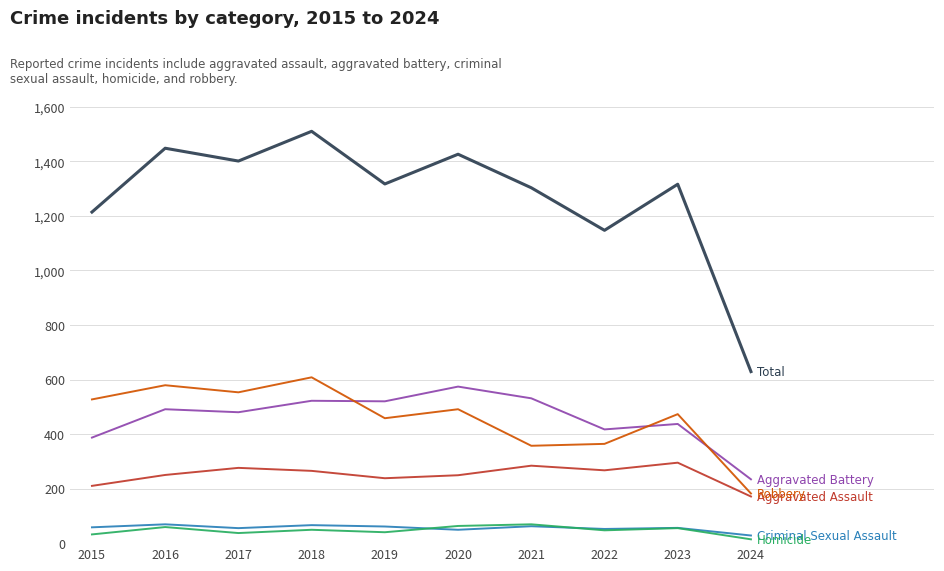

What is the total value across all series at 2019?

2634